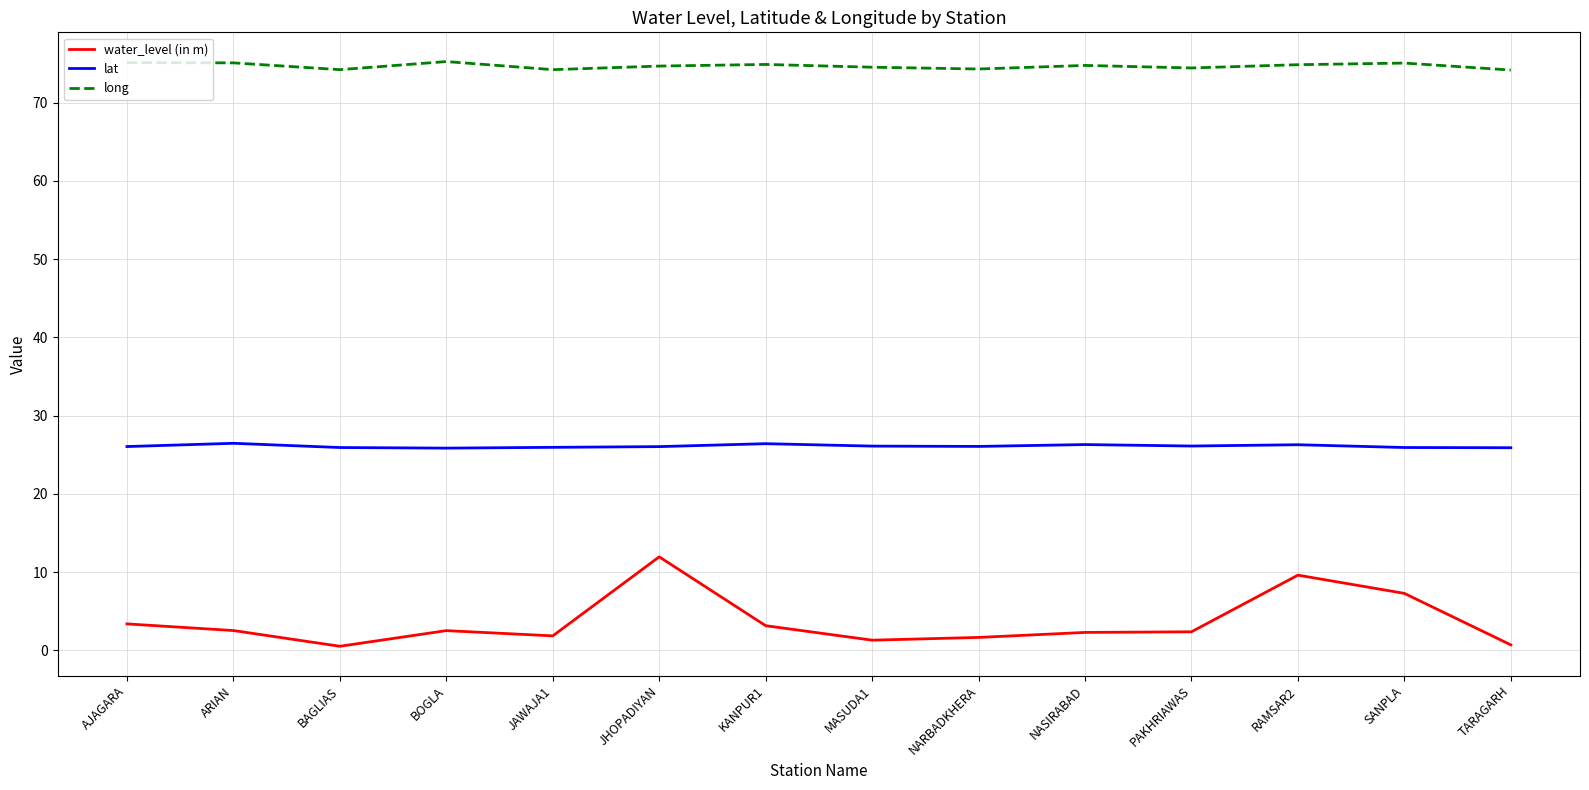

The lat series shows 25.9 at BAGLIAS. True or false?

True